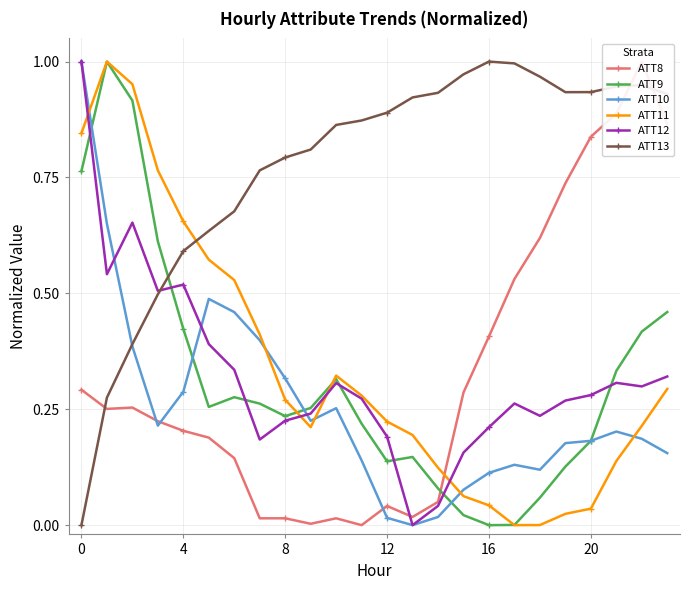

How many values in ATT10 are above zero?

23